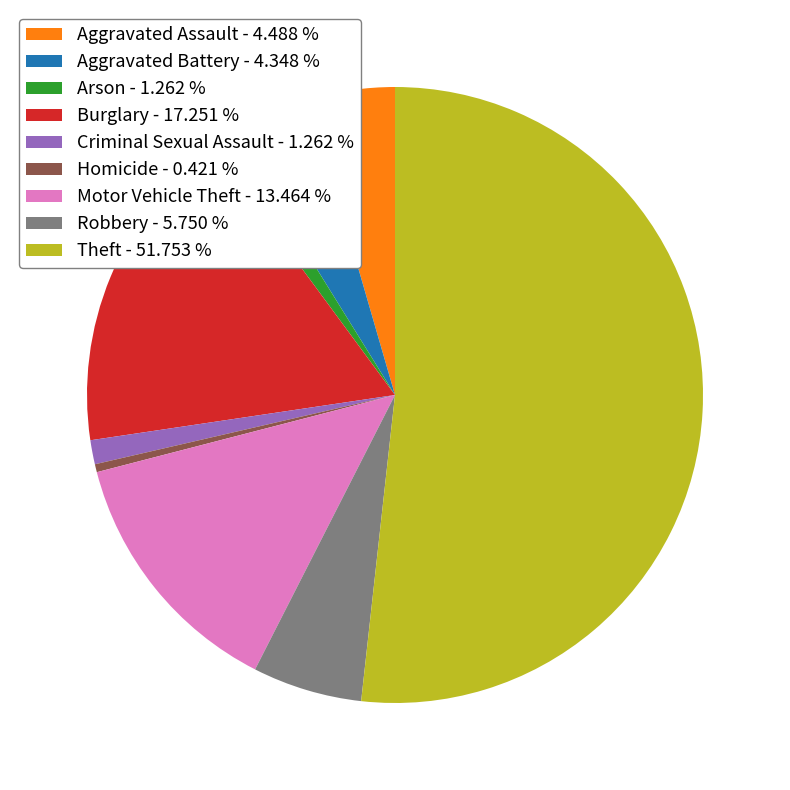

Is there a majority slice in this chart?

Yes